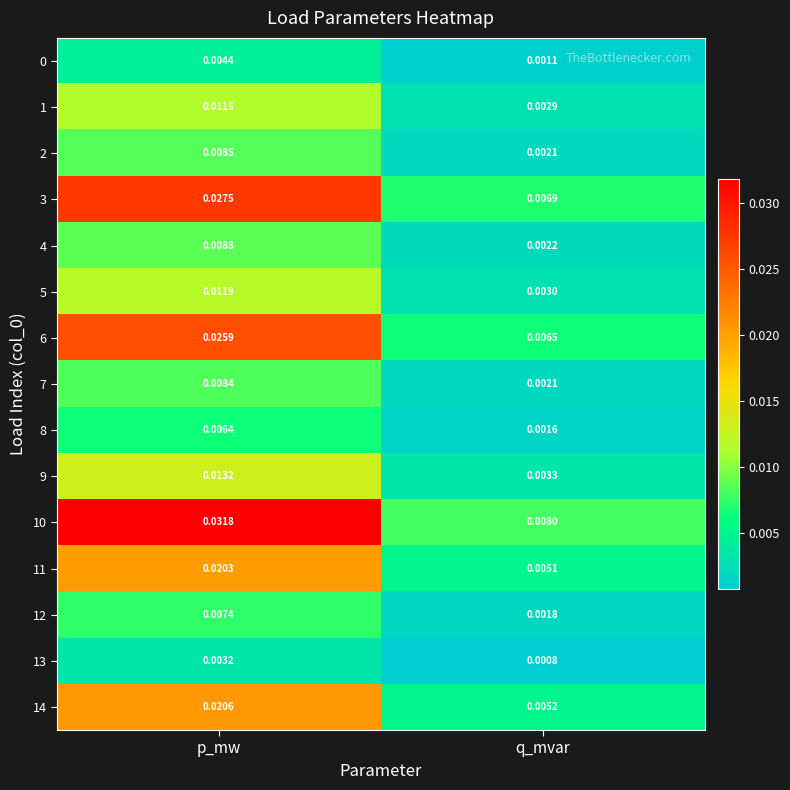

At which category is the sum across all series the highest?

p_mw